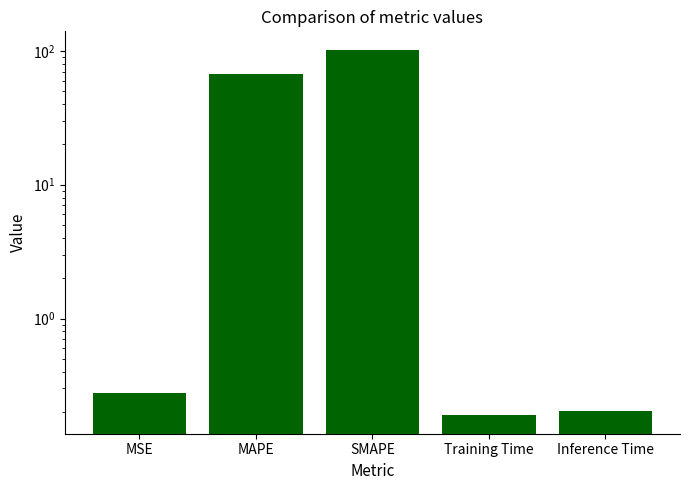

Are the bars grouped side by side (vs. stacked)?

No